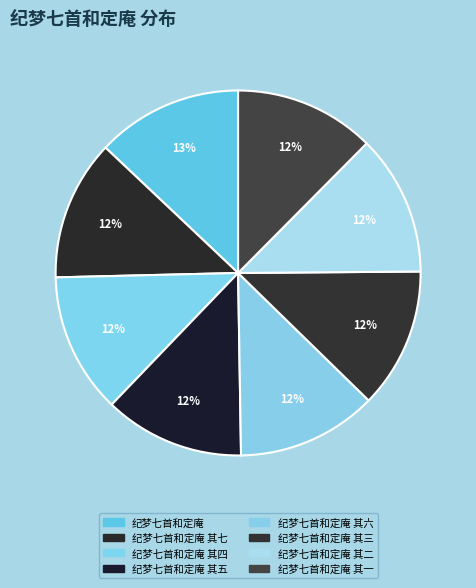

Does 纪梦七首和定庵 其三 represent more than half of the total?

No